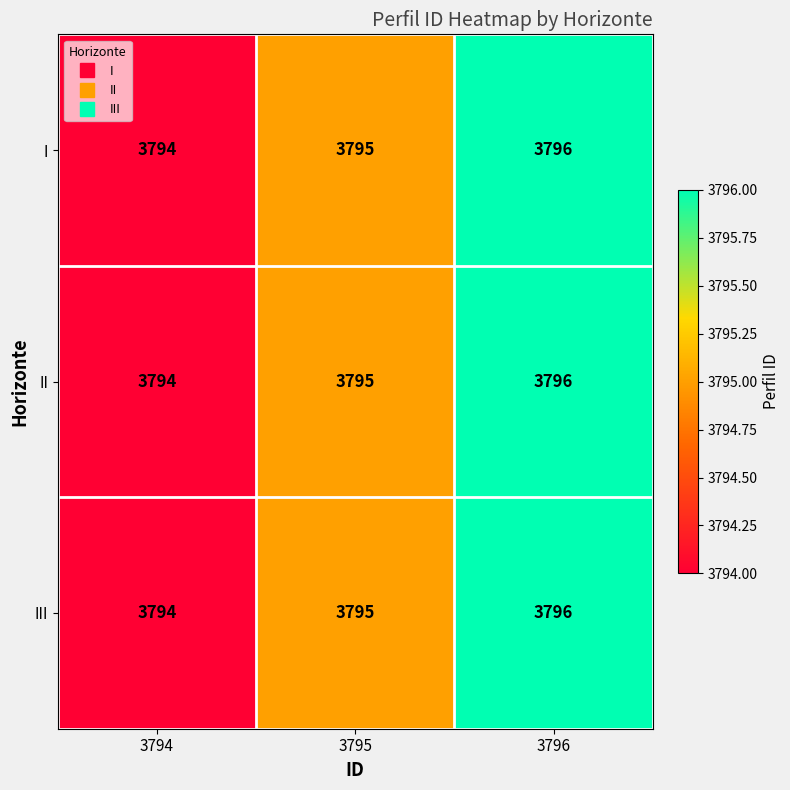

Where is III nearest to the value 3795?

3795